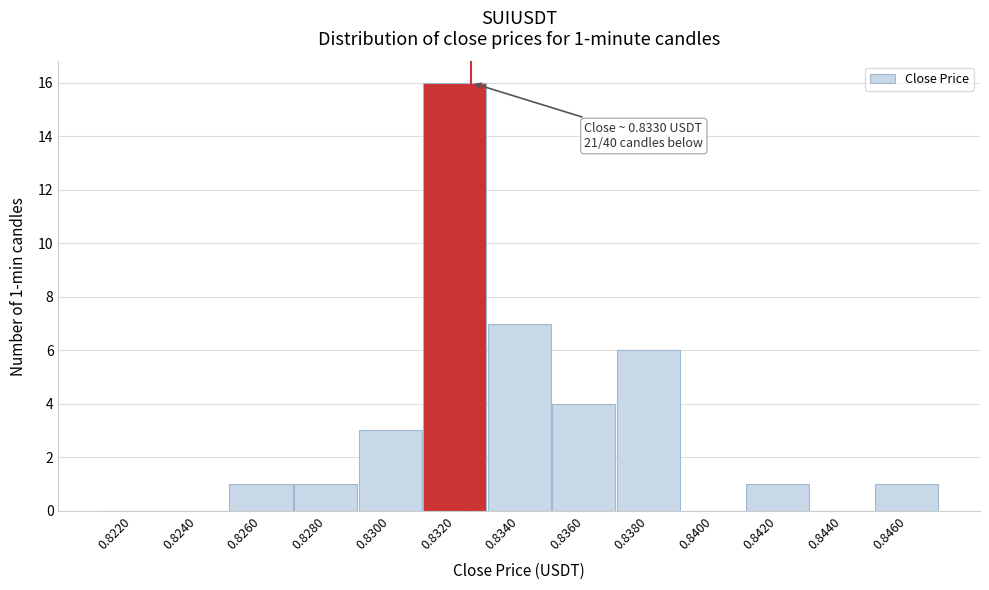

Reading left to right, extract all data points from this chart.

0.8220=0	0.8240=0	0.8260=1	0.8280=1	0.8300=3	0.8320=16	0.8340=7	0.8360=4	0.8380=6	0.8400=0	0.8420=1	0.8440=0	0.8460=1